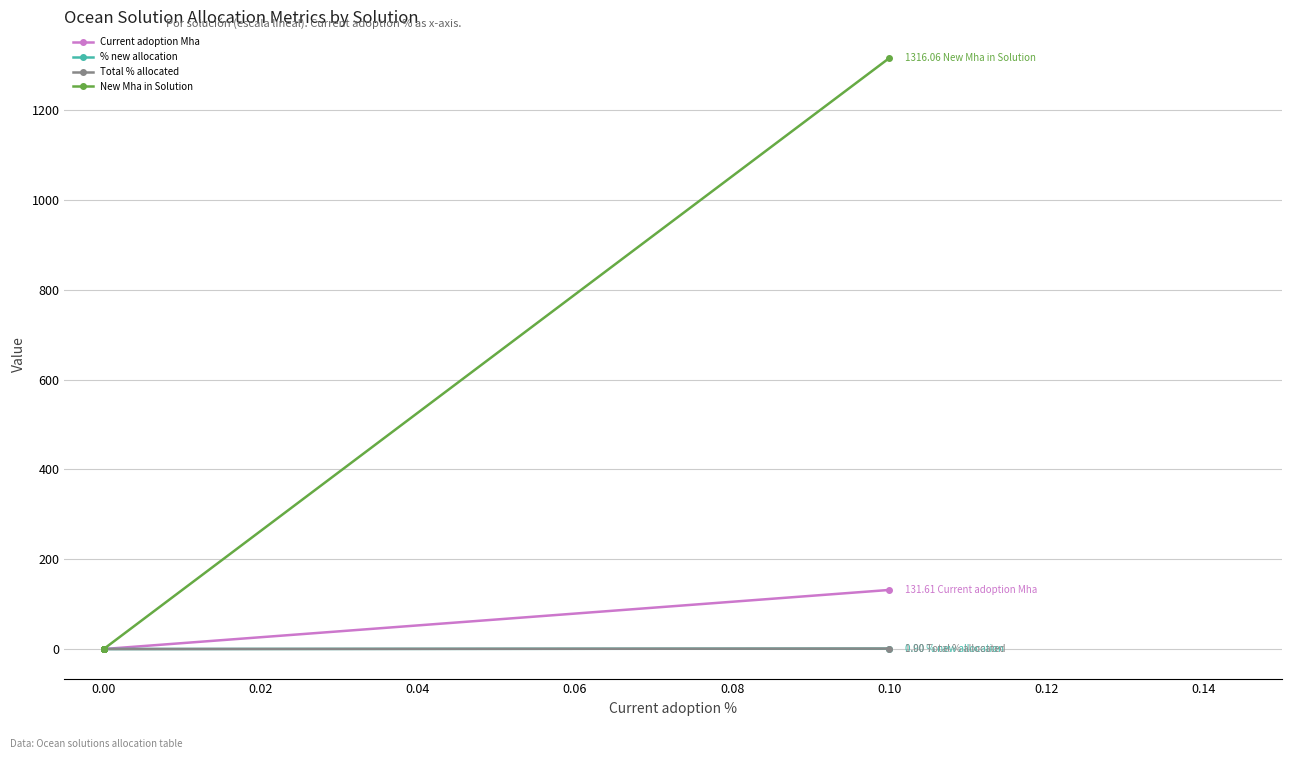

True or false: Current adoption Mha and Total % allocated cross at least once.

False